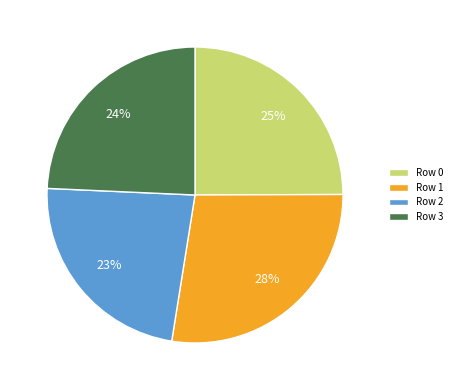

Combined, do Row 3 and Row 2 account for over 50%?

No